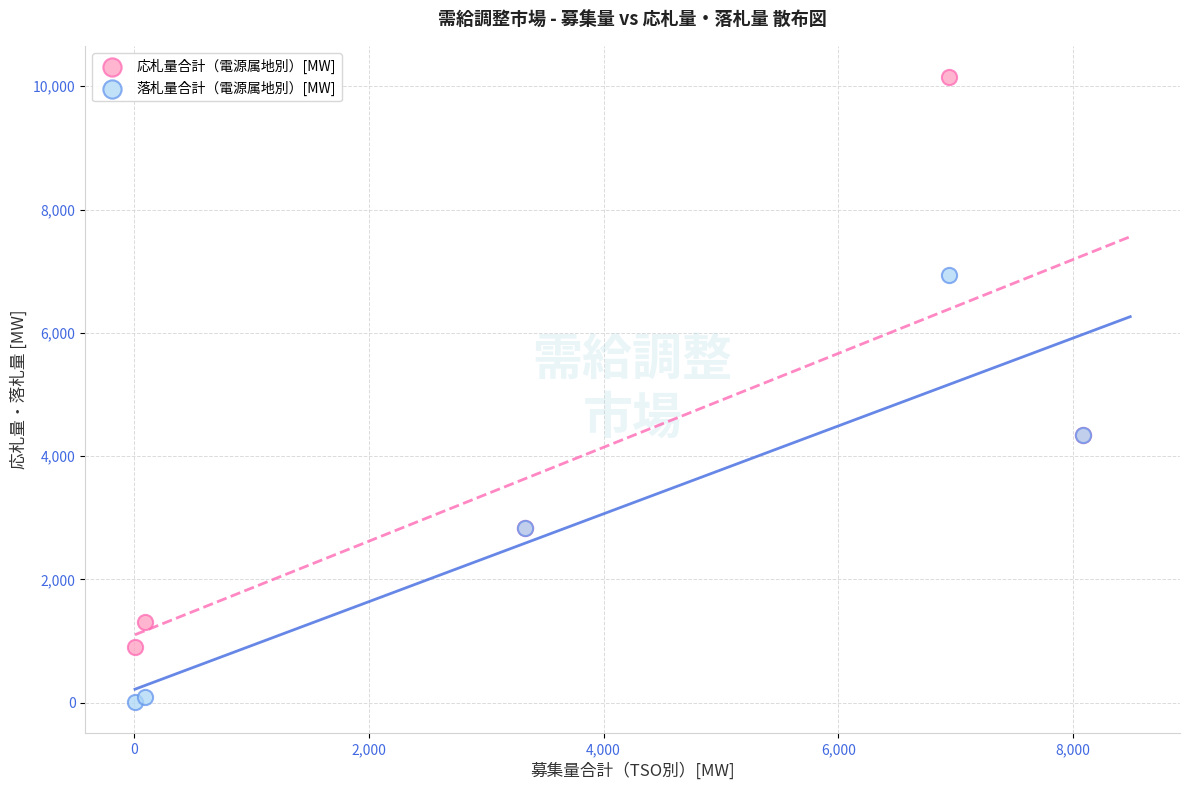

What are all the series names shown in the legend?

応札量合計（電源属地別）[MW], 落札量合計（電源属地別）[MW]